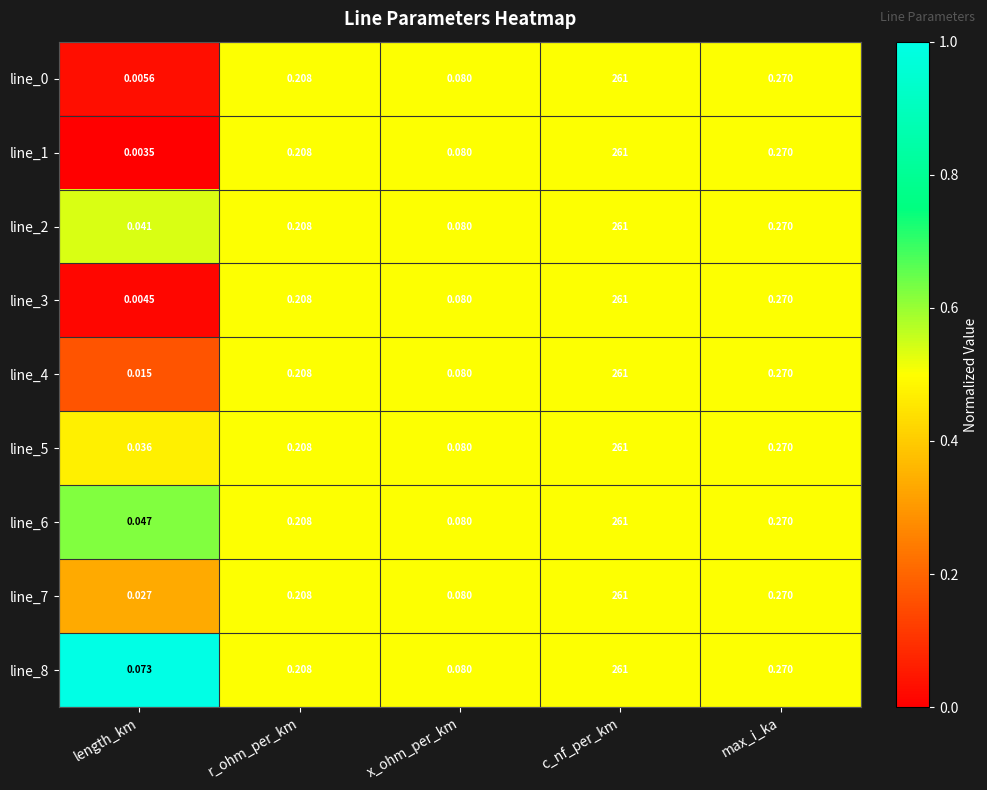

Where is line_8 nearest to the value 130?

max_i_ka